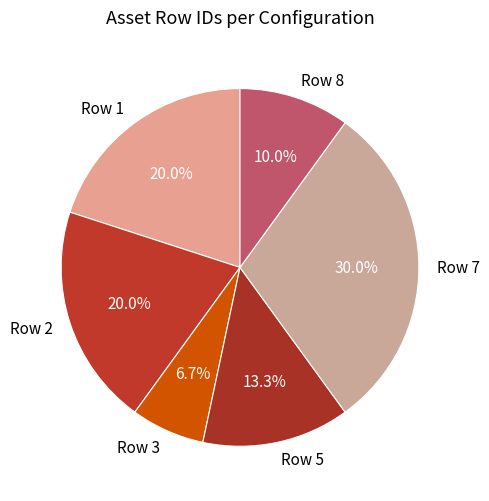

Is there a majority slice in this chart?

No